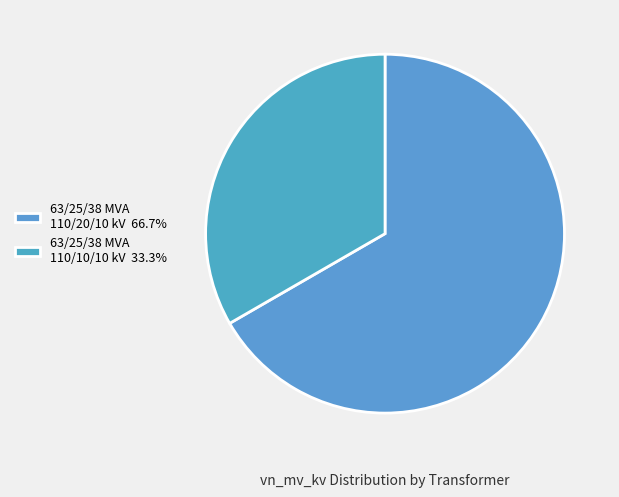

Between 63/25/38 MVA 110/10/10 kV and 63/25/38 MVA 110/20/10 kV, which is larger?

63/25/38 MVA 110/20/10 kV